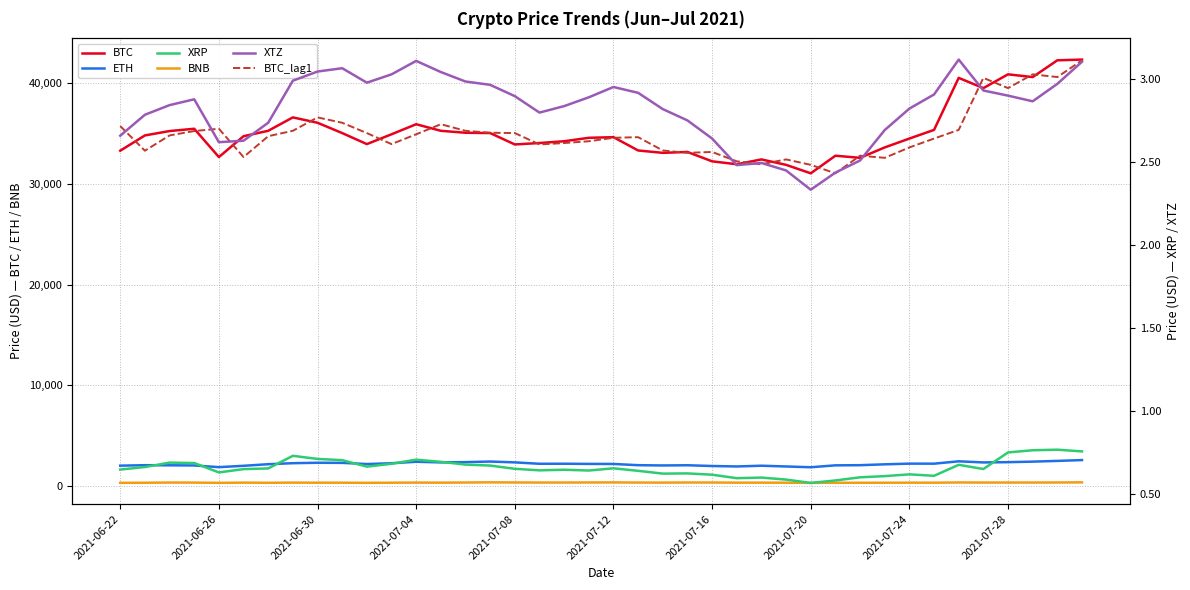

What is the total value across all series at 2021-06-26?

70319.8